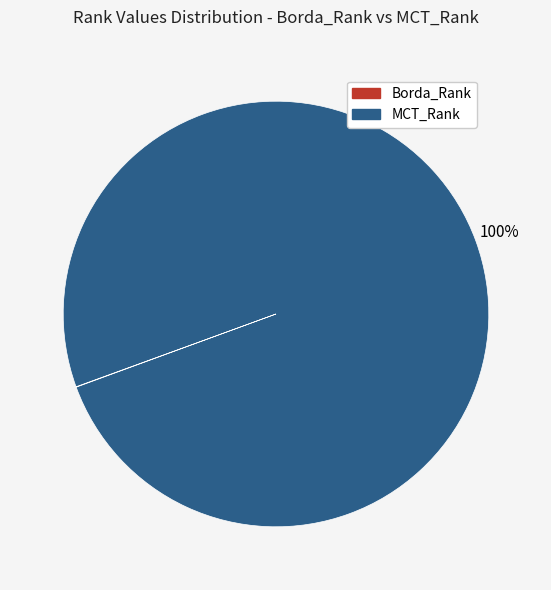

The MCT_Rank slice represents 92% of the pie. True or false?

False